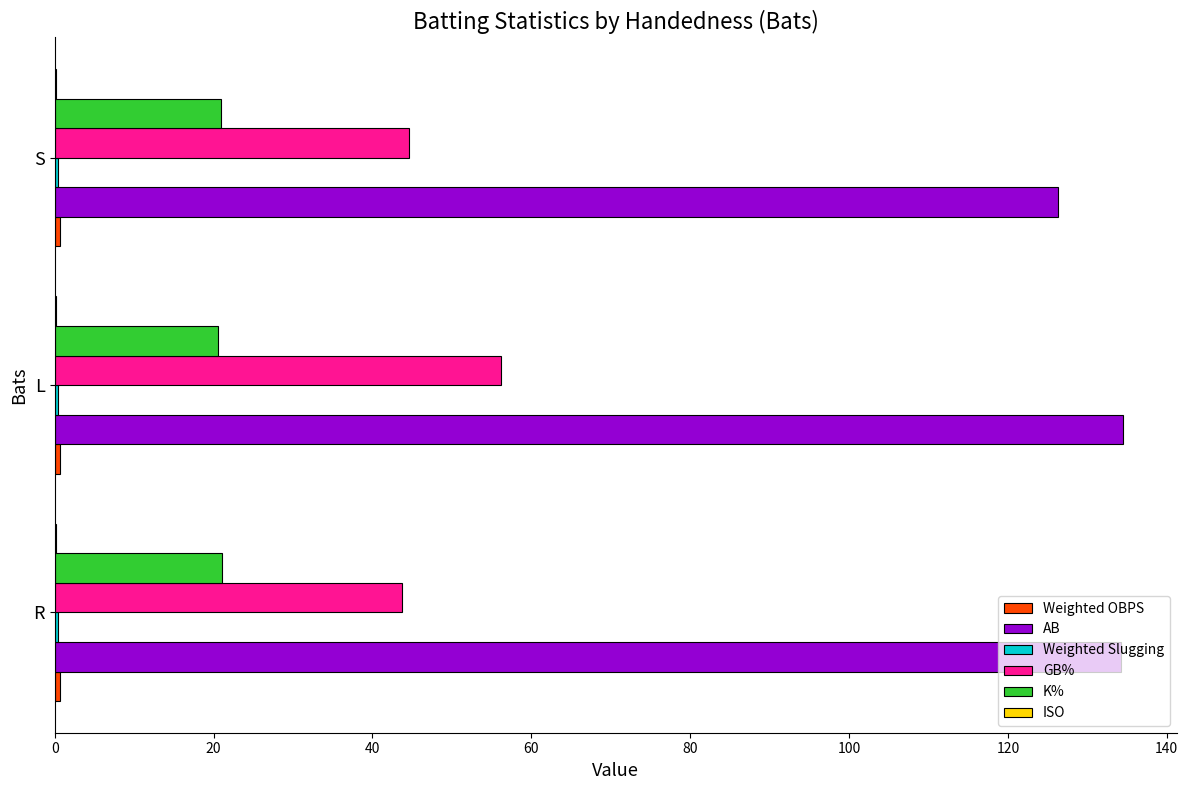

What is the sum of all AB values?

395.1